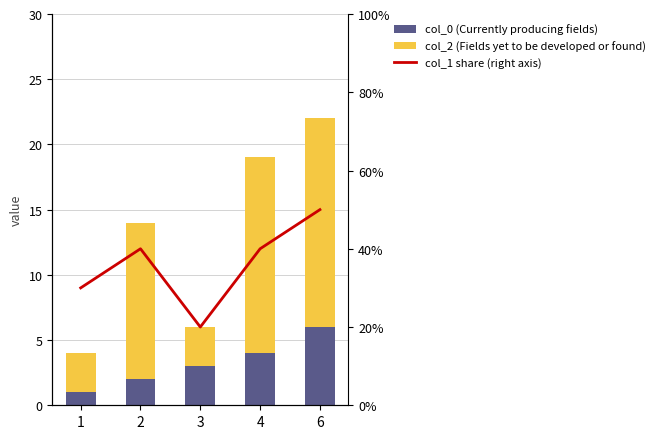

Where does the col_1 share (right axis) series first go above 2?

6